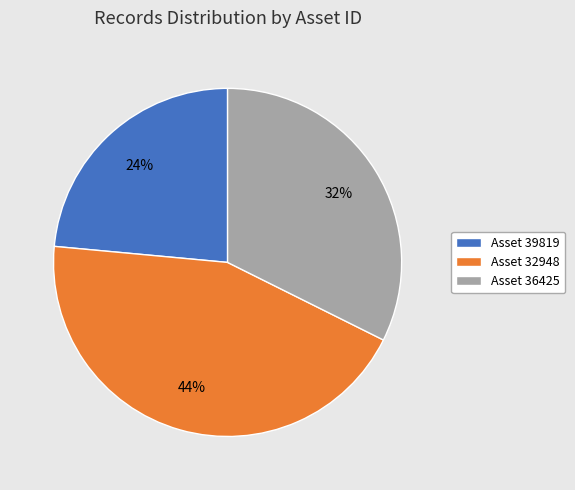

Is there any slice that represents more than half of the pie?

No